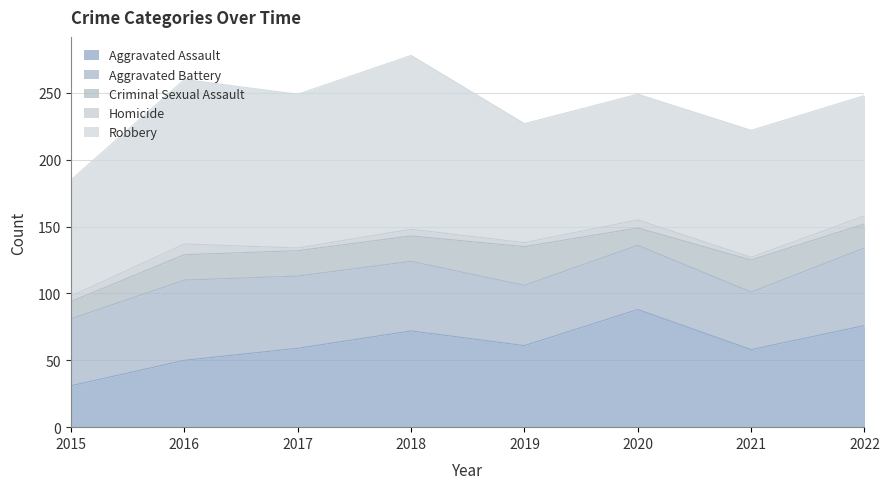

Does the chart display data point markers on the line(s)?

No